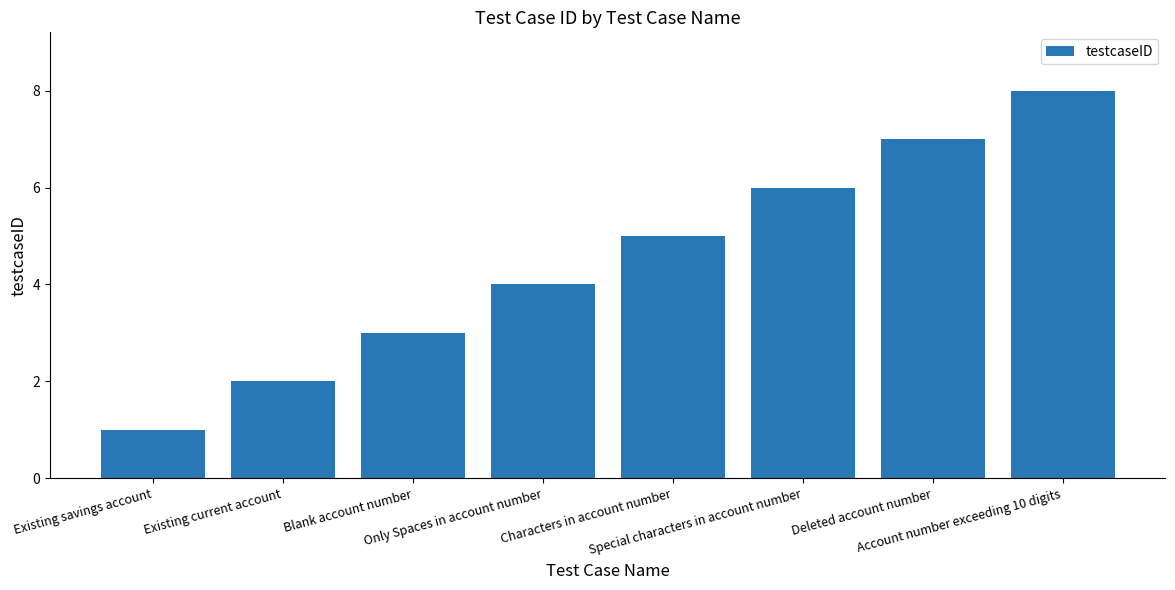

Read the value at Account number exceeding 10 digits.

8